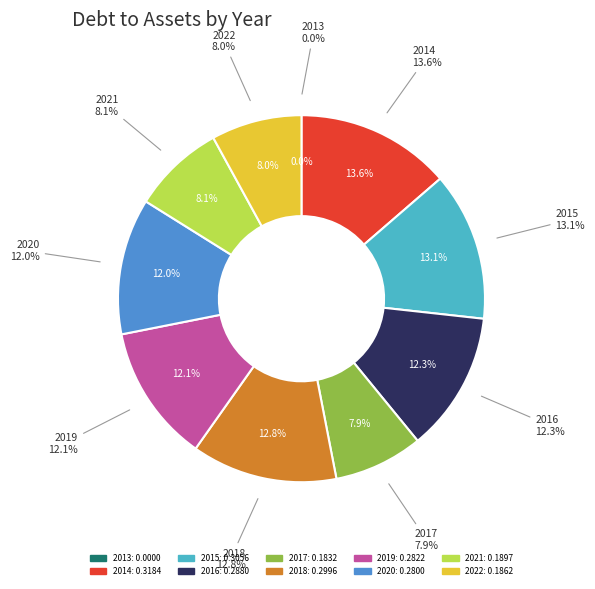

What percentage is the 2022 slice, to the nearest percent?

8%